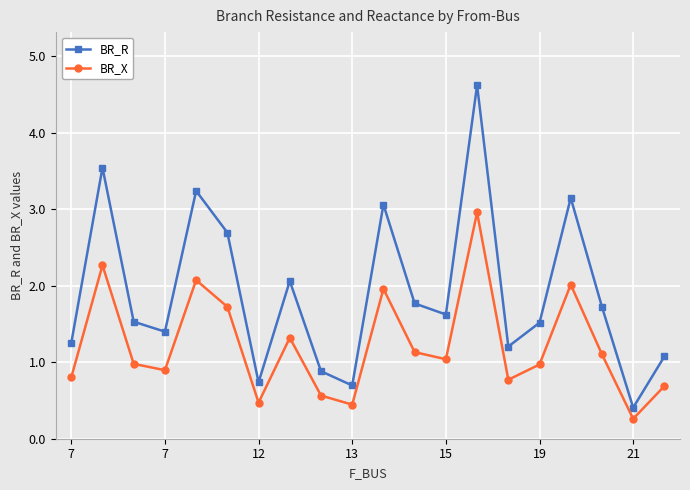

List the series in order of their peak value, lowest first.

BR_X, BR_R